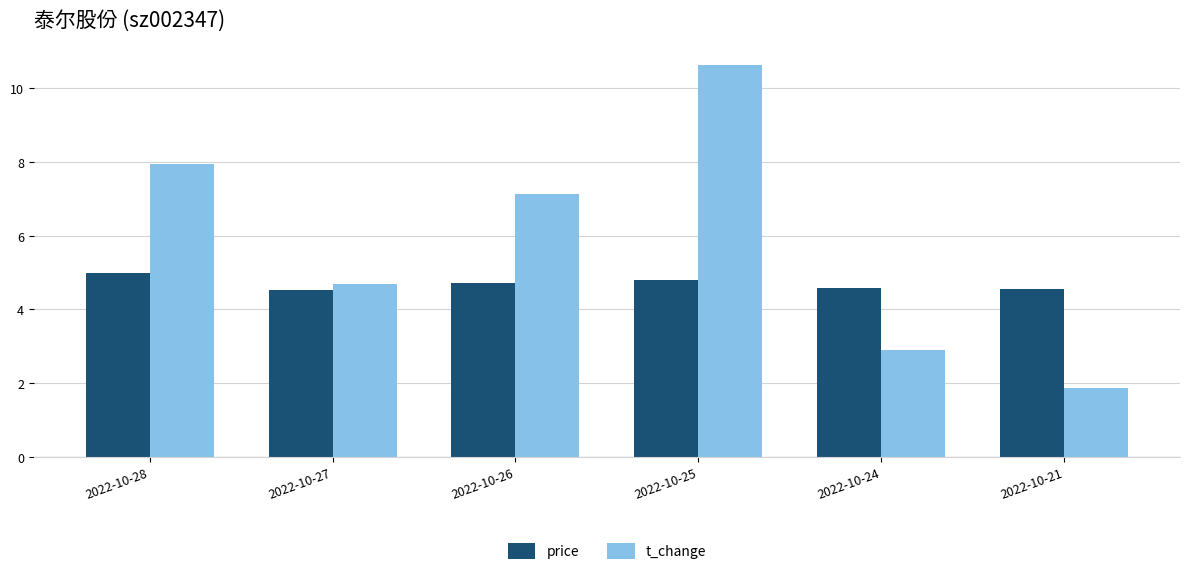

At which category does the chart reach its peak across all series?

2022-10-25